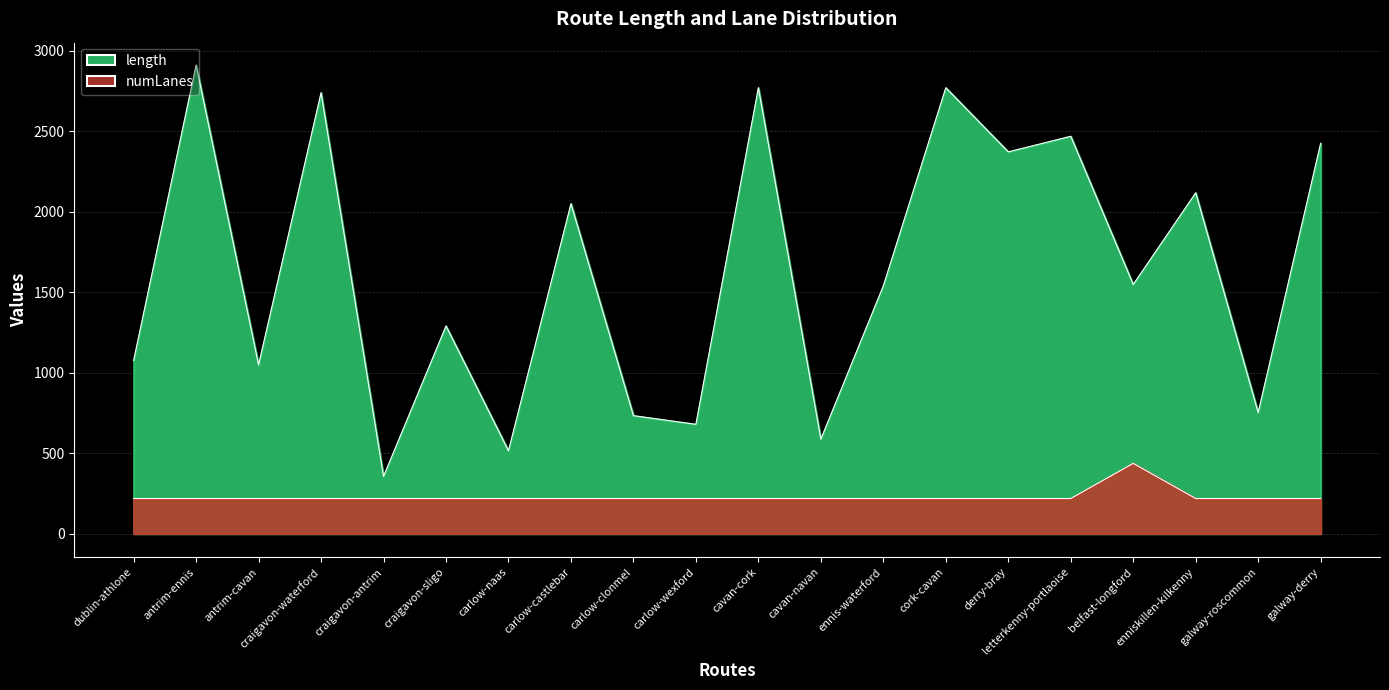

What are all the series names shown in the legend?

length, numLanes